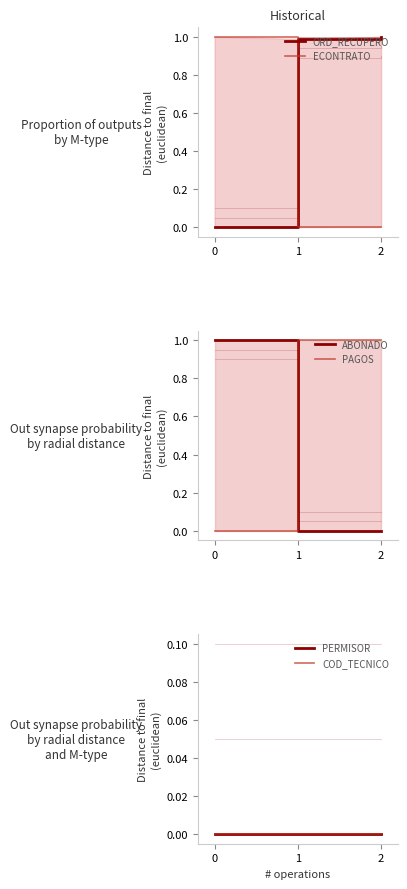

List the series in order of their peak value, lowest first.

PERMISOR, COD_TECNICO, ORD_RECUPERO, ECONTRATO, ABONADO, PAGOS